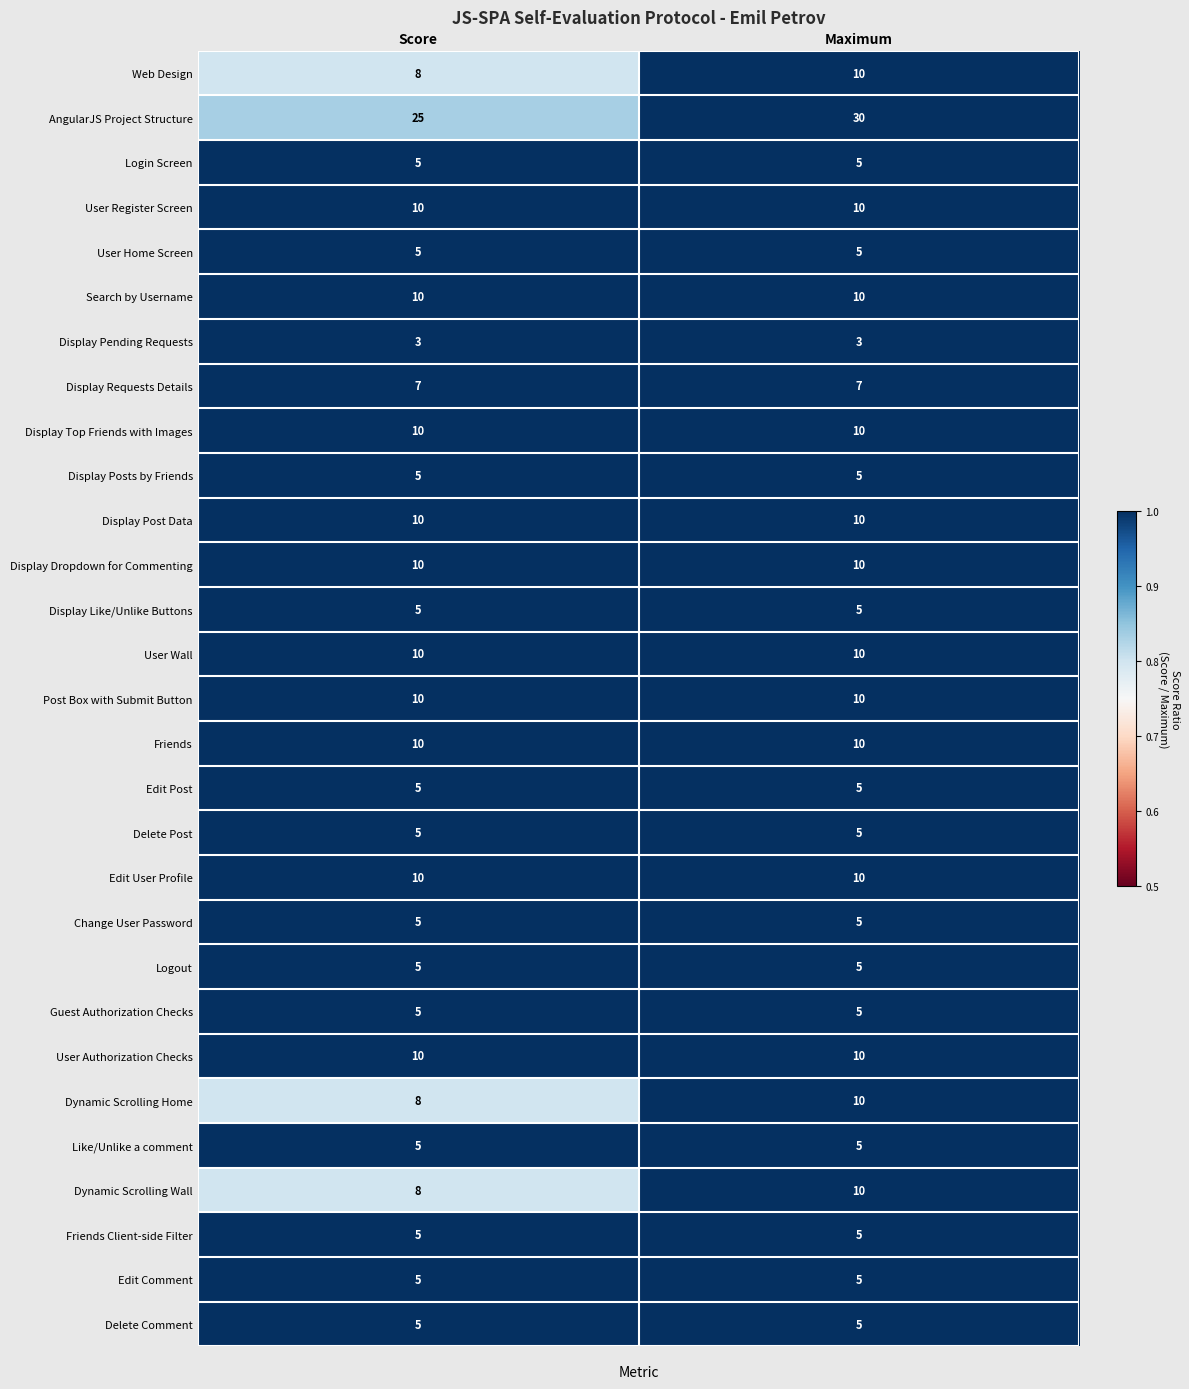

Which series has the largest total across all categories?

AngularJS Project Structure